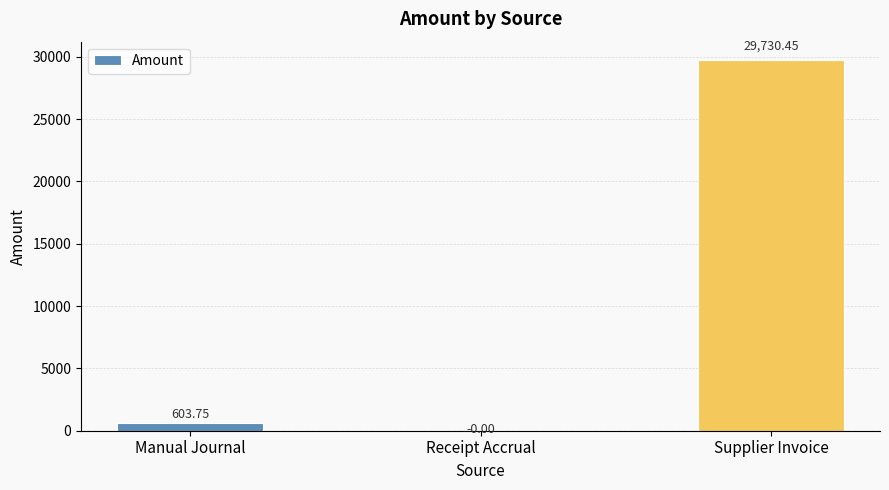

Which has a higher value, Manual Journal or Supplier Invoice?

Supplier Invoice